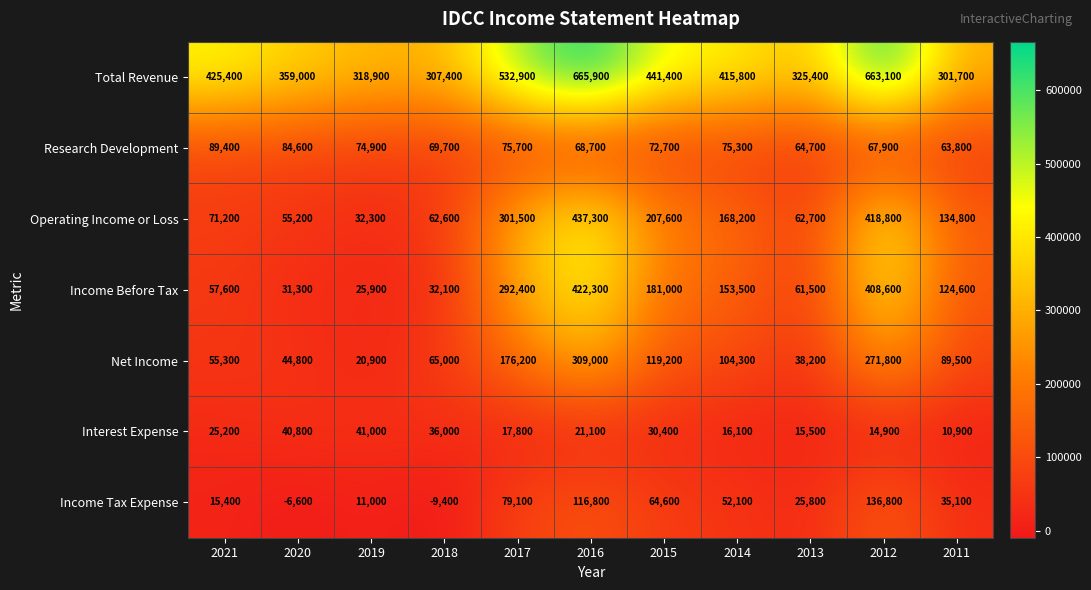

At which category does the chart reach its minimum across all series?

2018